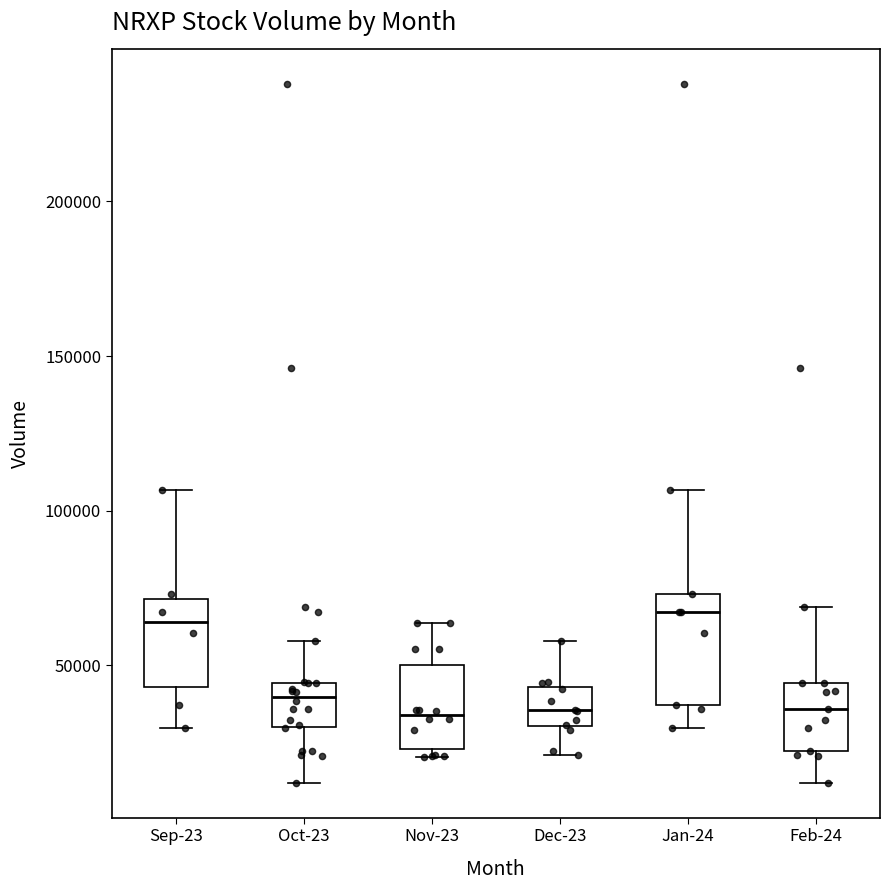

Reading left to right, transcribe this box plot: for each box, give where its median line is, the range the box spans, and where its two whiskers end, as read against the y-axis. The values are not printed on the chart, so give them approximately, as read against the axis.

Sep-23: median 65000, box 45000 to 70000, whiskers 30000 to 105000
Oct-23: median 40000, box 30000 to 45000, whiskers 10000 to 60000
Nov-23: median 35000, box 25000 to 50000, whiskers 20000 to 65000
Dec-23: median 35000, box 30000 to 45000, whiskers 20000 to 60000
Jan-24: median 65000, box 35000 to 75000, whiskers 30000 to 105000
Feb-24: median 35000, box 20000 to 45000, whiskers 10000 to 70000